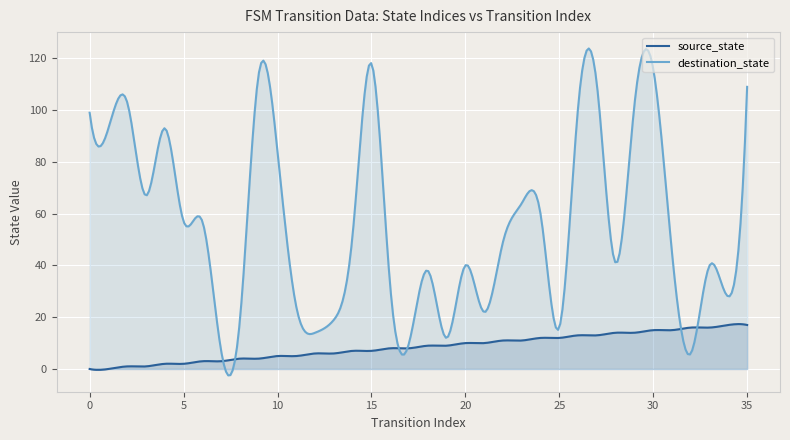

What is the difference between the second highest and minimum values in the destination_state series?

126.1